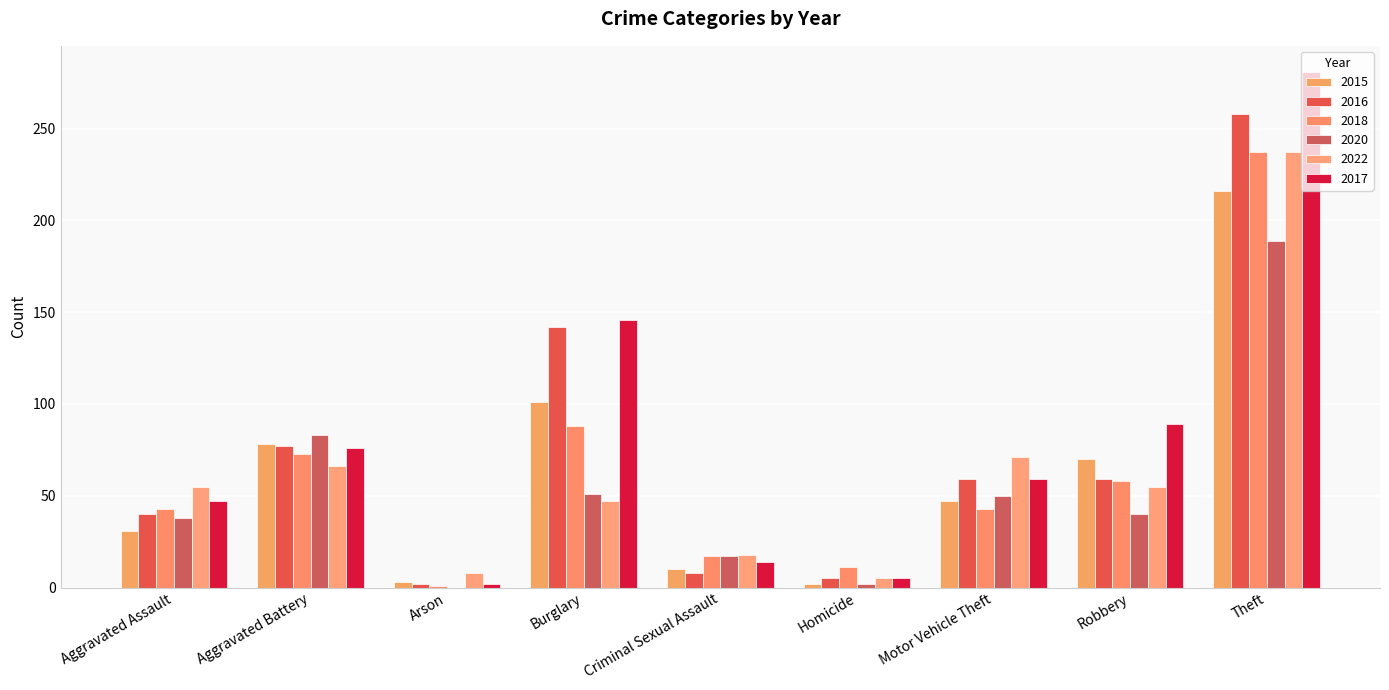

How many groups of bars are there?

9